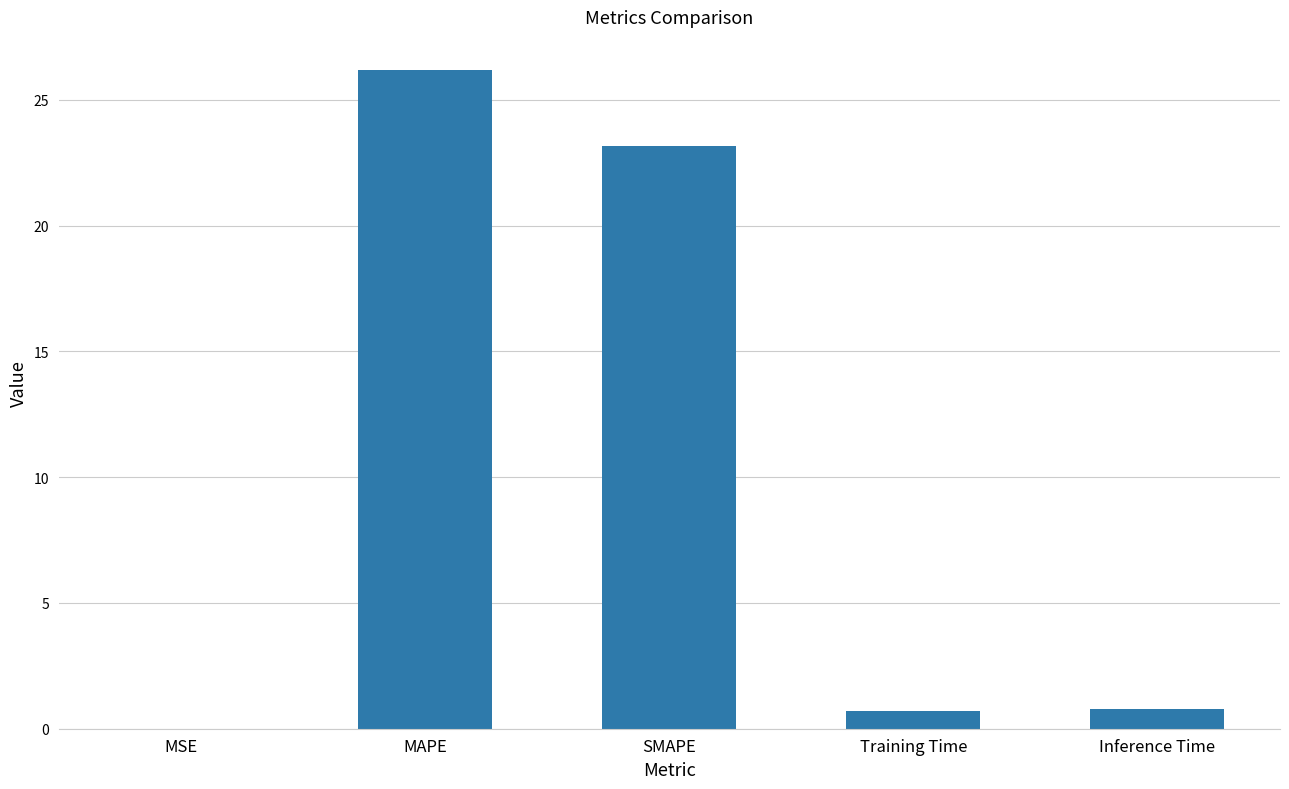

Which has a higher value, SMAPE or Training Time?

SMAPE